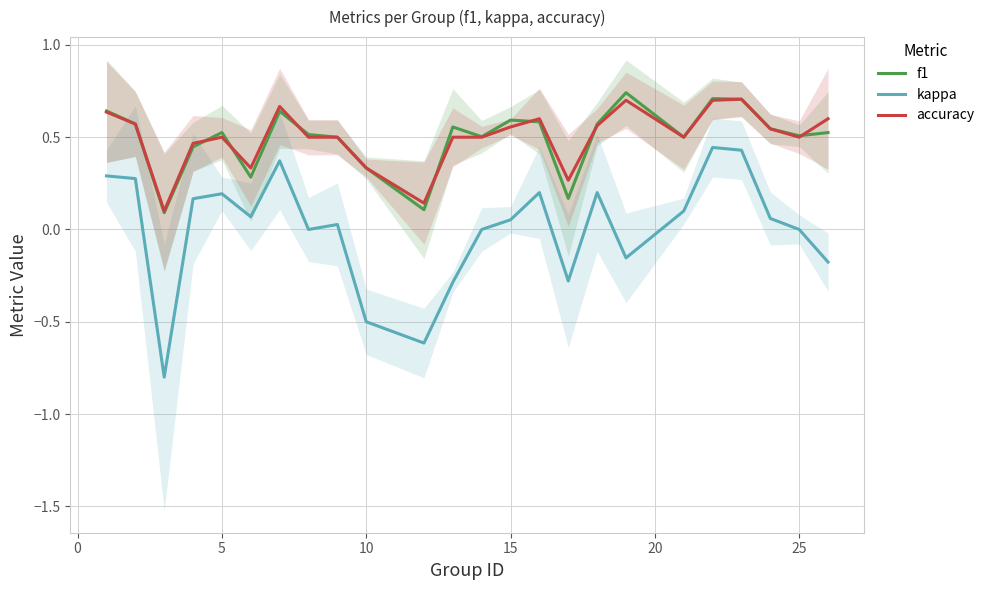

True or false: kappa and f1 intersect in this chart.

False